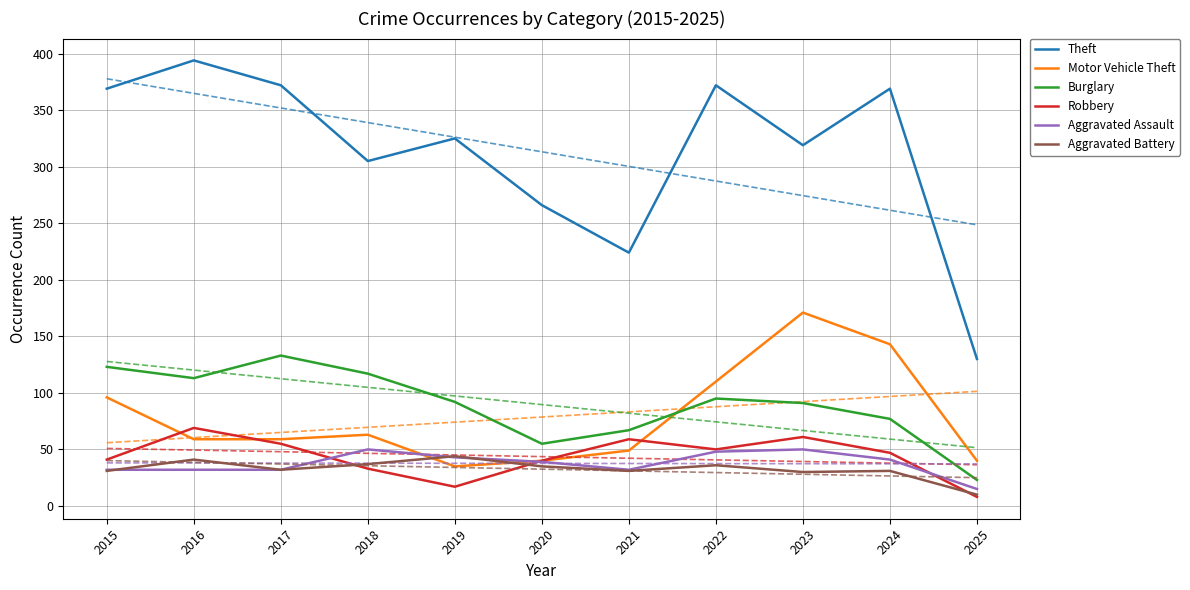

The value of Theft at 2024 is 369. True or false?

True